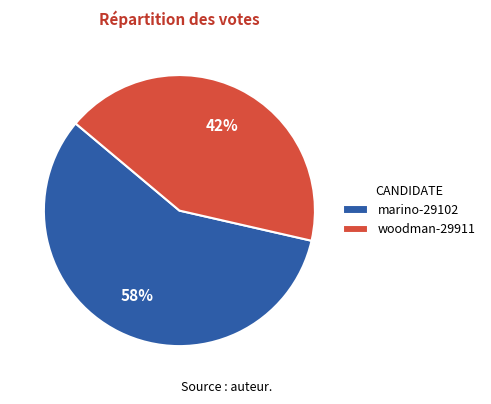

Between marino-29102 and woodman-29911, which is larger?

marino-29102